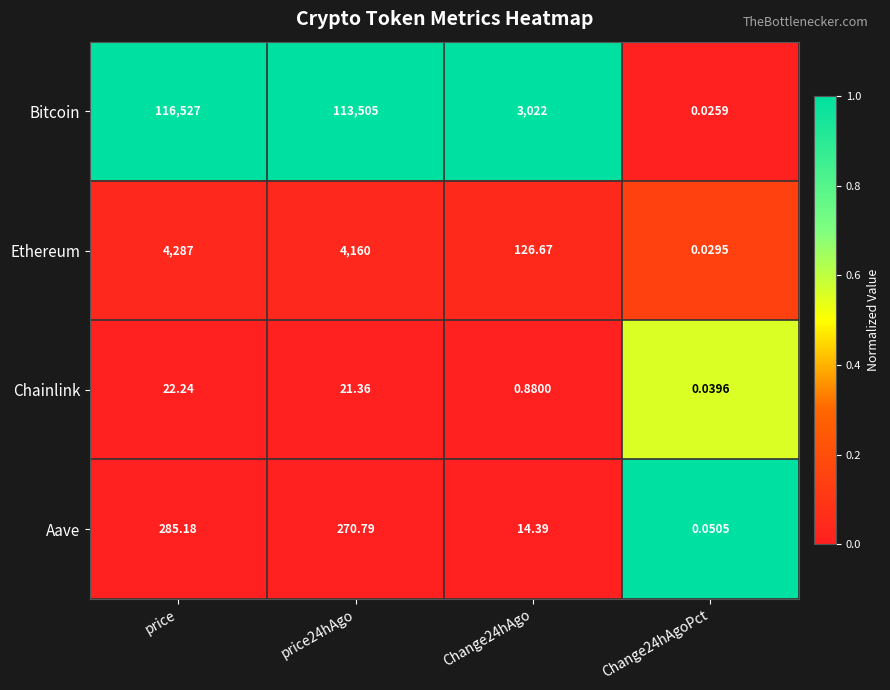

Which label corresponds to the smallest value in the chart?

Change24hAgoPct